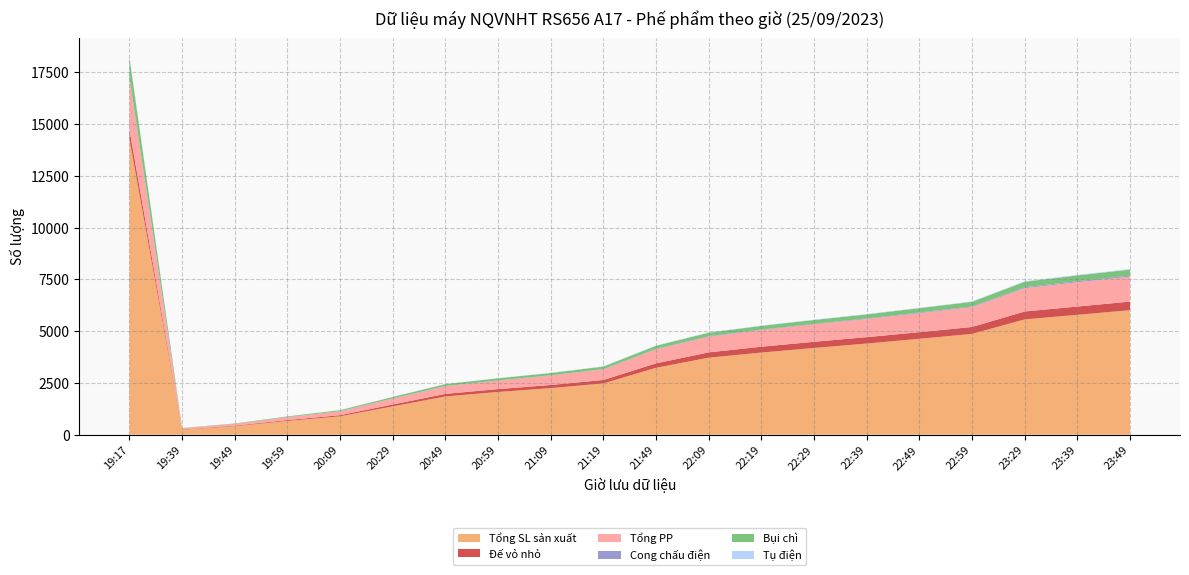

Reading left to right, extract all data points from this chart.

Tổng SL sản xuất: 19:17=14265	19:39=238	19:49=411	19:59=662	20:09=886	20:29=1367	20:49=1846	20:59=2062	21:09=2249	21:19=2474	21:49=3230	22:09=3717	22:19=3964	22:29=4186	22:39=4400	22:49=4629	22:59=4866	23:29=5566	23:39=5787	23:49=6010
Đế vỏ nhỏ: 19:17=442	19:39=15	19:49=25	19:59=42	20:09=55	20:29=90	20:49=123	20:59=137	21:09=149	21:19=166	21:49=212	22:09=256	22:19=282	22:29=298	22:39=309	22:49=319	22:59=334	23:29=381	23:39=400	23:49=415
Tổng PP: 19:17=2484	19:39=56	19:49=85	19:59=136	20:09=184	20:29=284	20:49=370	20:59=410	21:09=457	21:19=513	21:49=677	22:09=758	22:19=805	22:29=840	22:39=874	22:49=917	22:59=958	23:29=1125	23:39=1173	23:49=1206
Cong chấu điện: 19:17=60	19:39=3	19:49=4	19:59=7	20:09=8	20:29=8	20:49=9	20:59=10	21:09=11	21:19=13	21:49=22	22:09=24	22:19=25	22:29=27	22:39=28	22:49=33	22:59=33	23:29=43	23:39=49	23:49=49
Bụi chì: 19:17=929	19:39=9	19:49=15	19:59=34	20:09=49	20:29=70	20:49=92	20:59=101	21:09=110	21:19=121	21:49=150	22:09=167	22:19=176	22:29=187	22:39=195	22:49=209	22:59=224	23:29=268	23:39=280	23:49=291
Tụ điện: 19:17=69	19:39=0	19:49=1	19:59=1	20:09=5	20:29=6	20:49=7	20:59=8	21:09=11	21:19=12	21:49=15	22:09=16	22:19=16	22:29=16	22:39=18	22:49=19	22:59=19	23:29=23	23:39=25	23:49=26